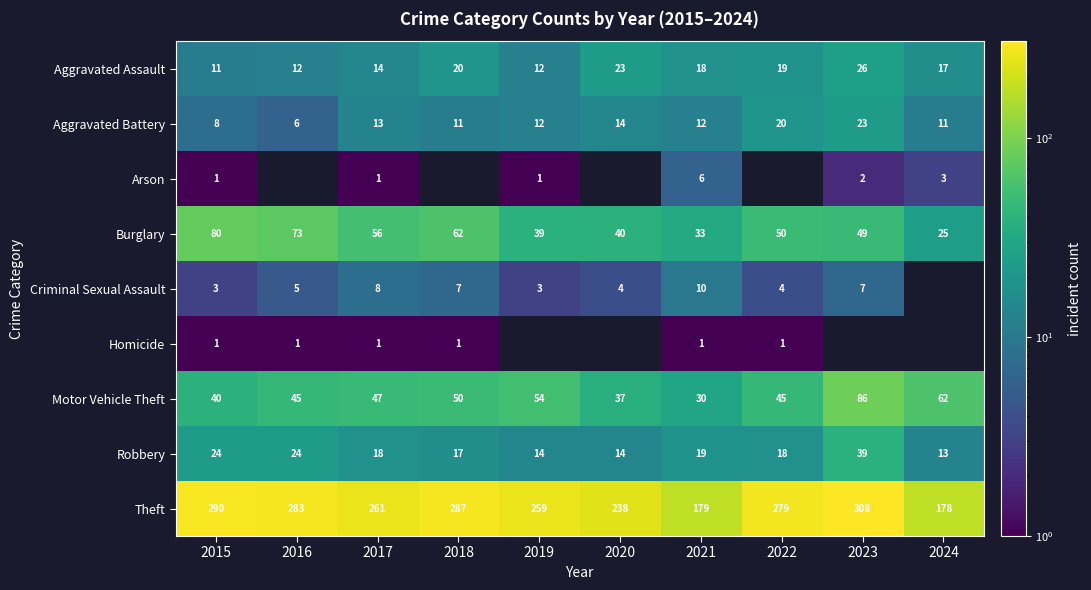

What is the sum of the Theft values at 2019 and 2022?

538